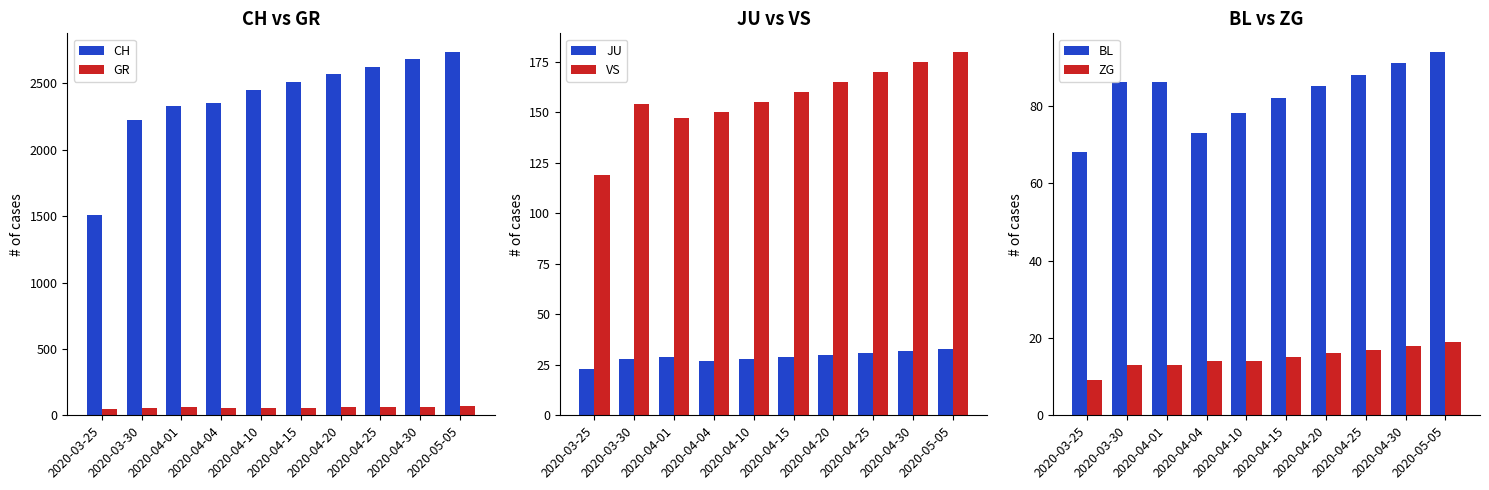

Is the value of GR at 2020-05-05 greater than the value of CH at 2020-05-05?

No